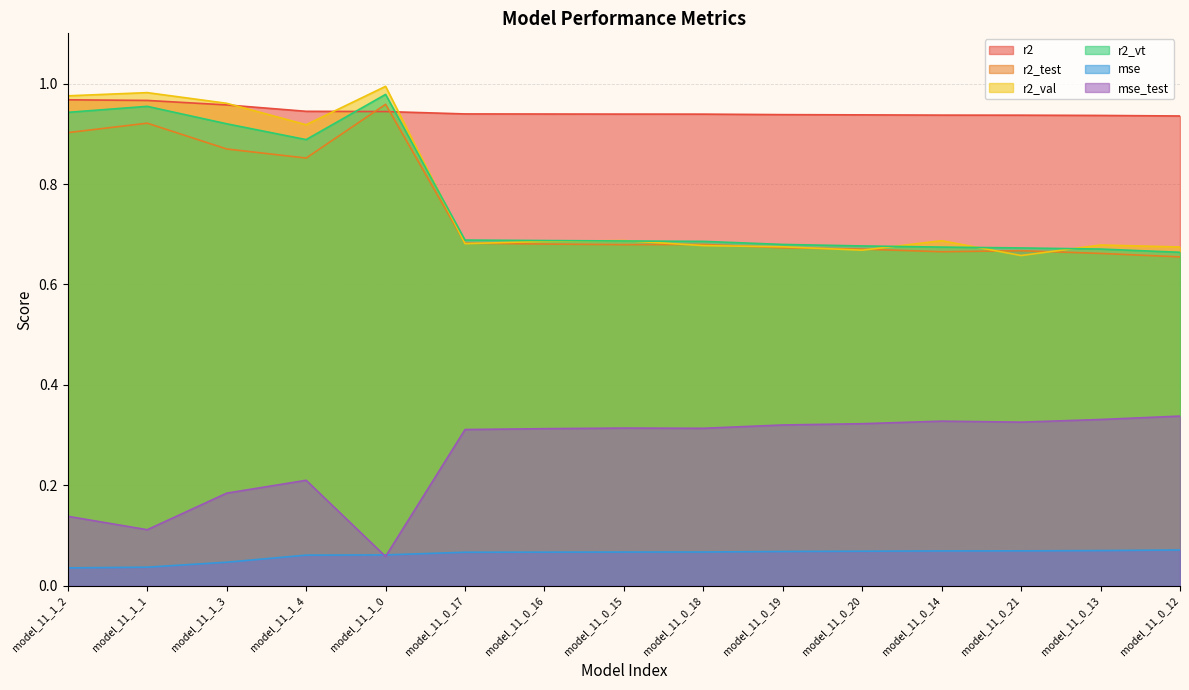

Does the chart have visible grid lines?

Yes